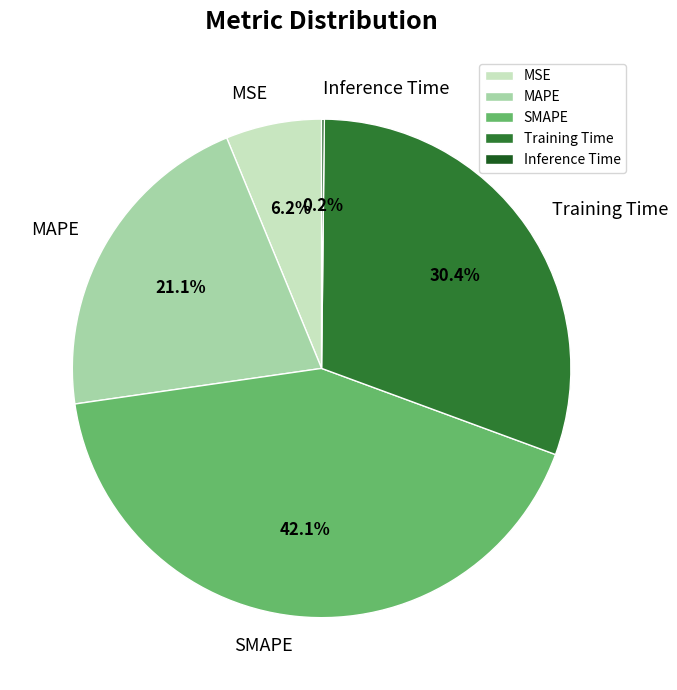

Do MSE and Training Time together represent more than half of the pie?

No